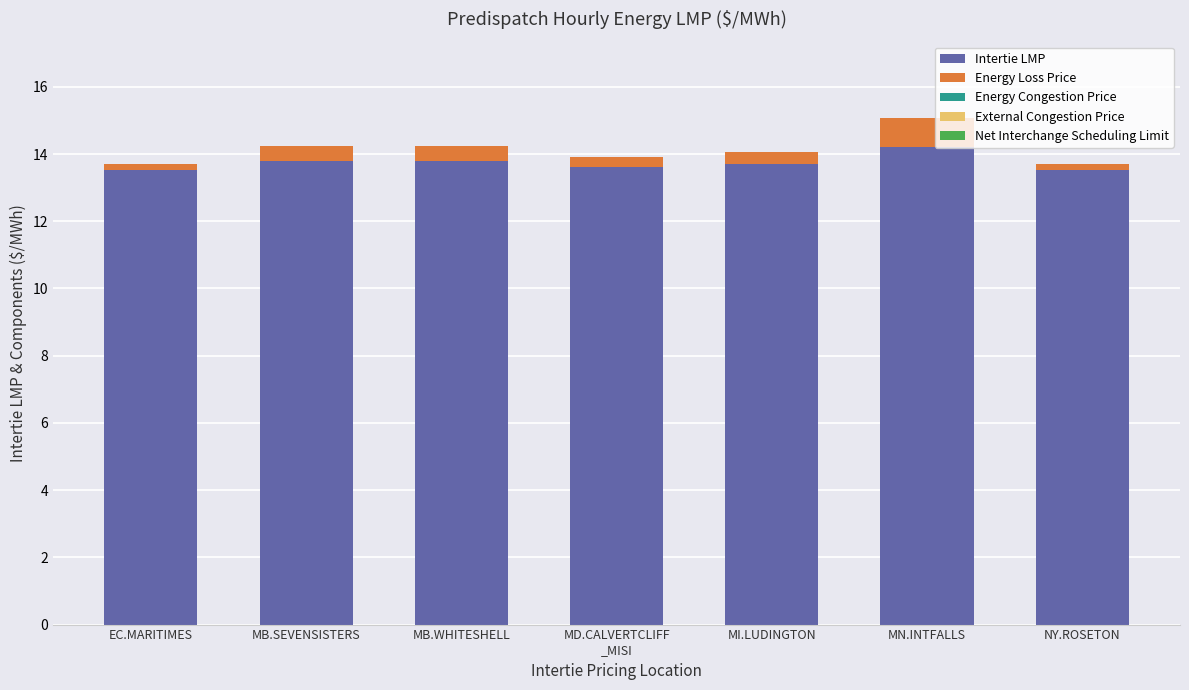

The value of Intertie LMP at MI.LUDINGTON is 8.5. True or false?

False